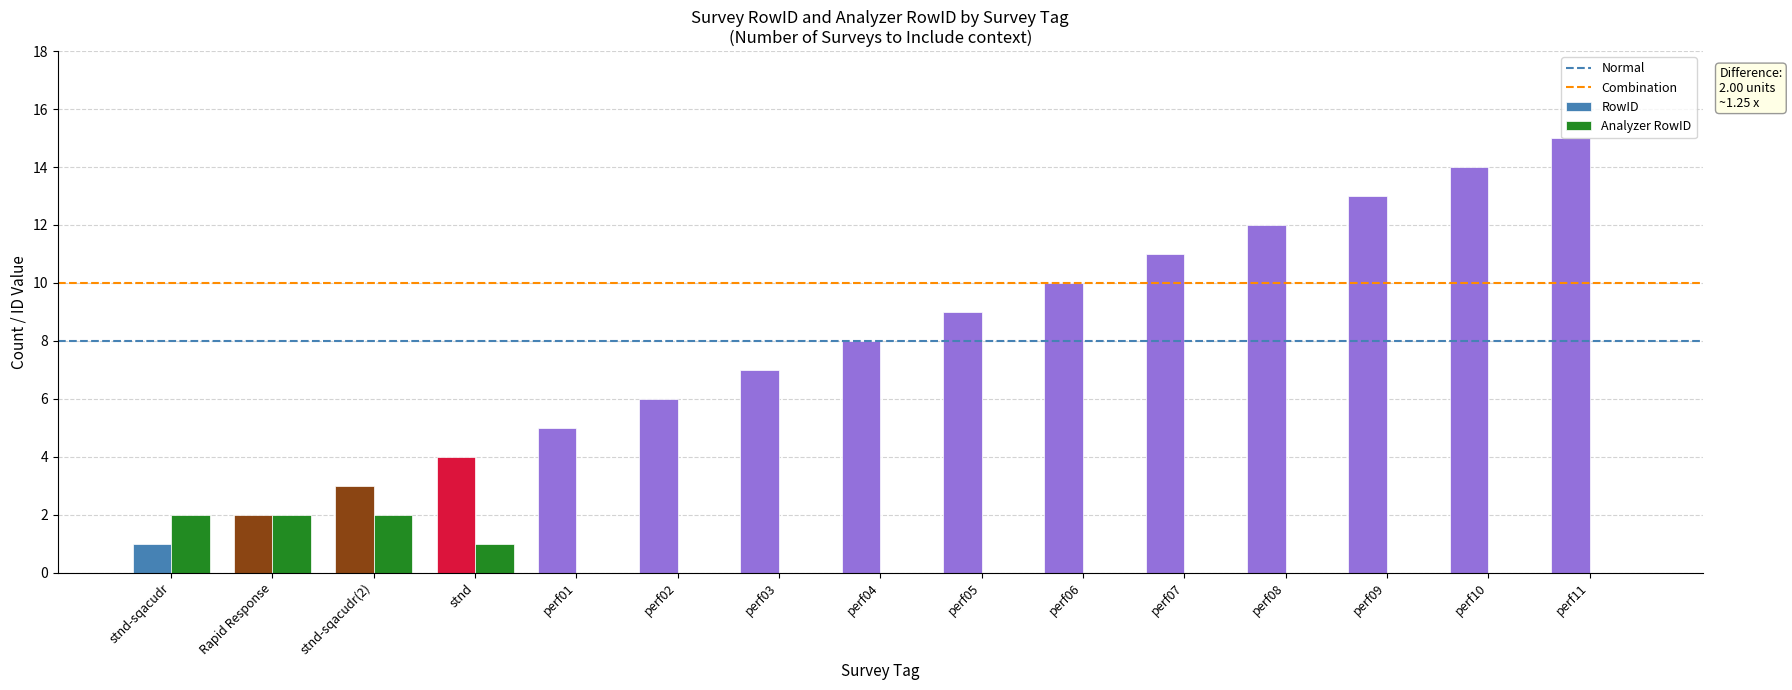

What is the sum of the Analyzer RowID values at stnd-sqacudr and Rapid Response?

4